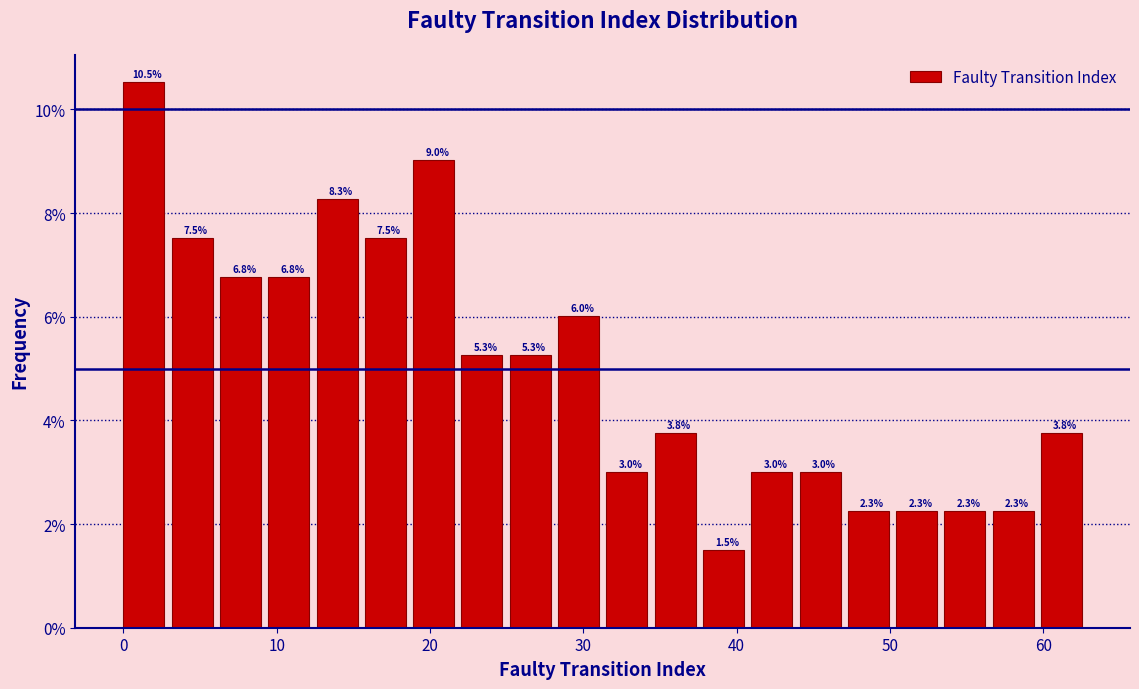

Read against the x-axis, roughly where is the centre of the tallest bar?

1